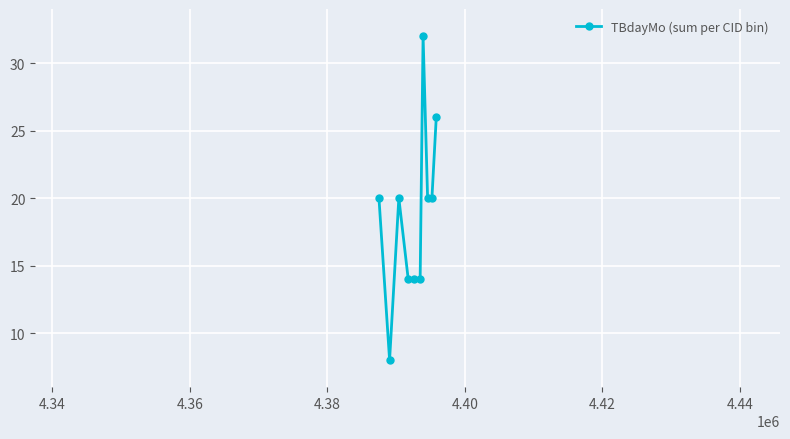

What is the maximum value shown in the chart?

32